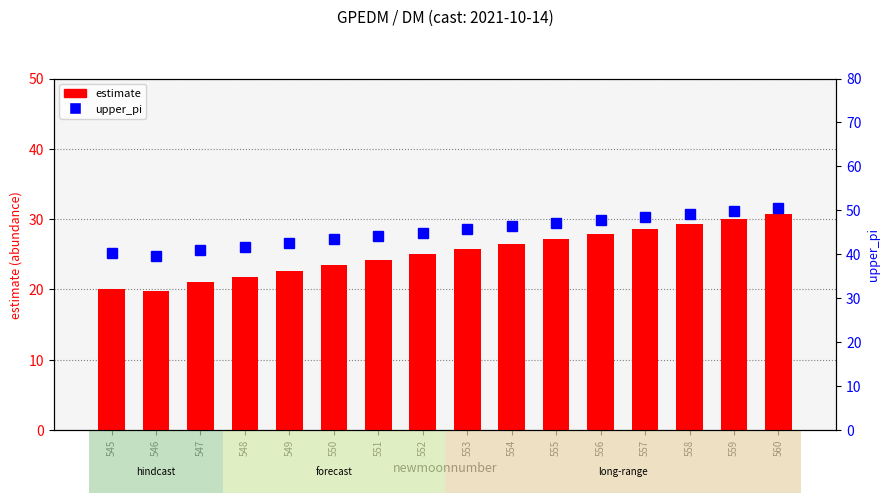

List the labels in order of estimate value, smallest first.

546, 545, 547, 548, 549, 550, 551, 552, 553, 554, 555, 556, 557, 558, 559, 560